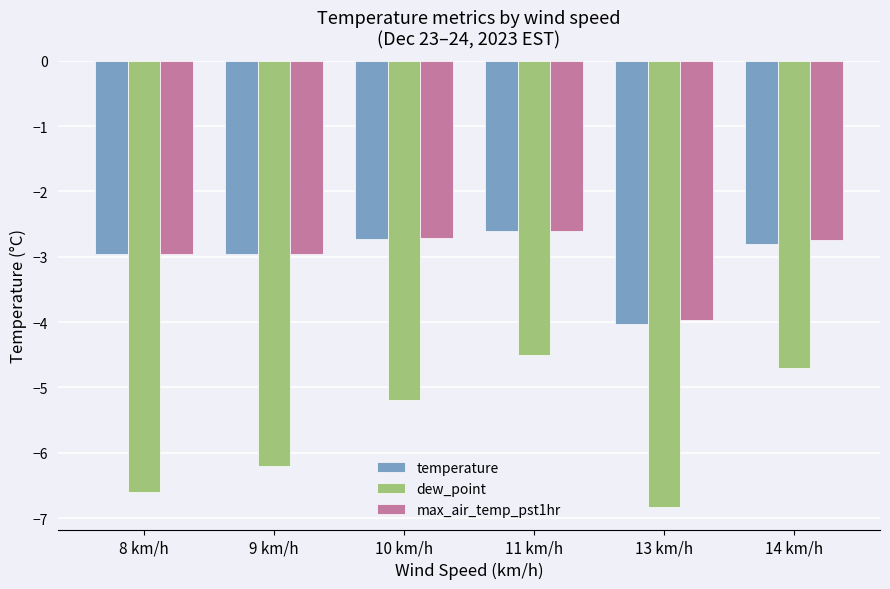

At how many categories does at least one series exceed -6?

6